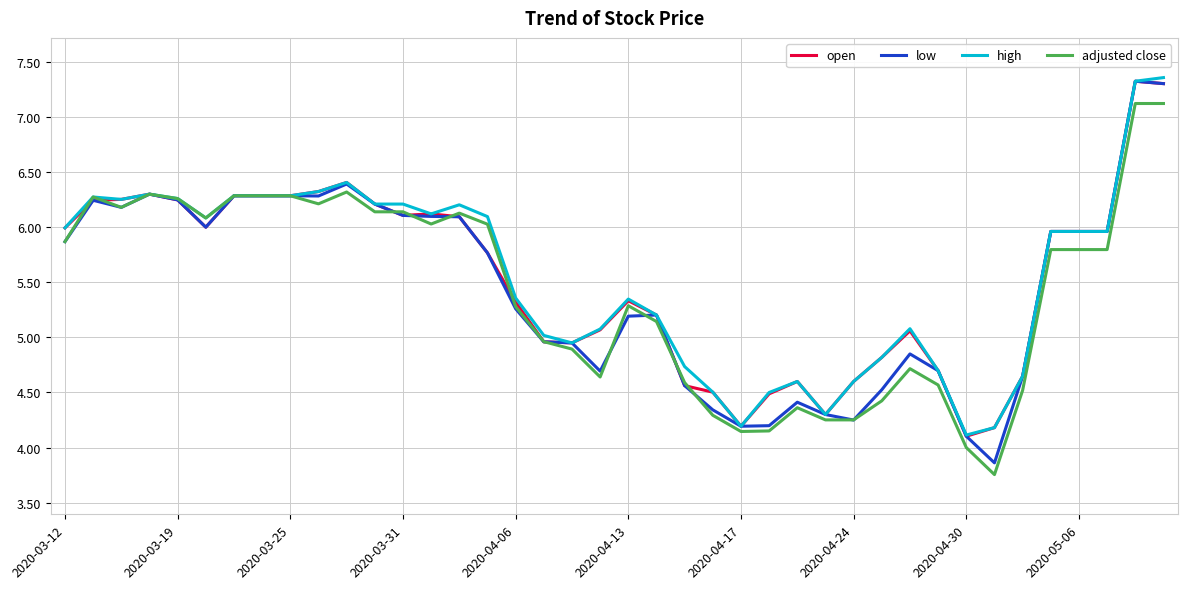

Which series has the largest range (max minus min)?

low